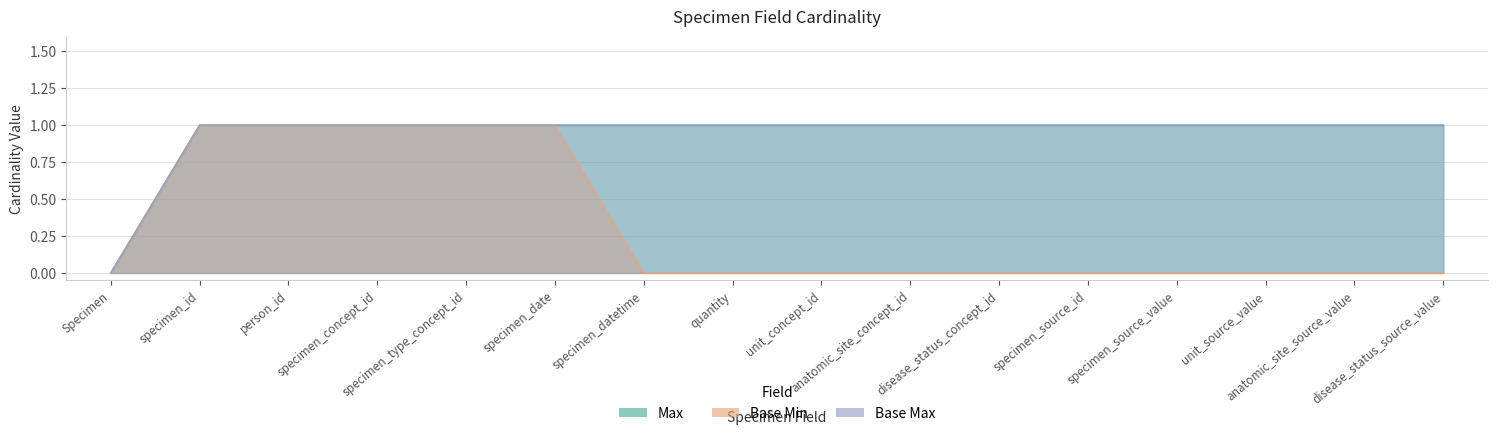

What is the label of the 4th point from the left?

specimen_concept_id